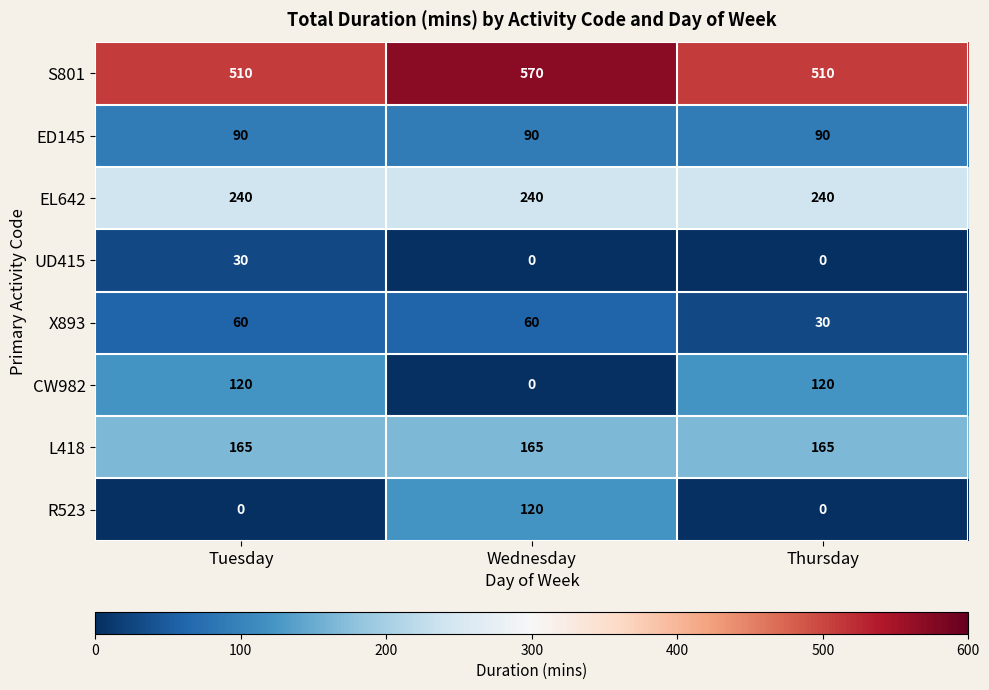

The S801 series shows 267 at Thursday. True or false?

False